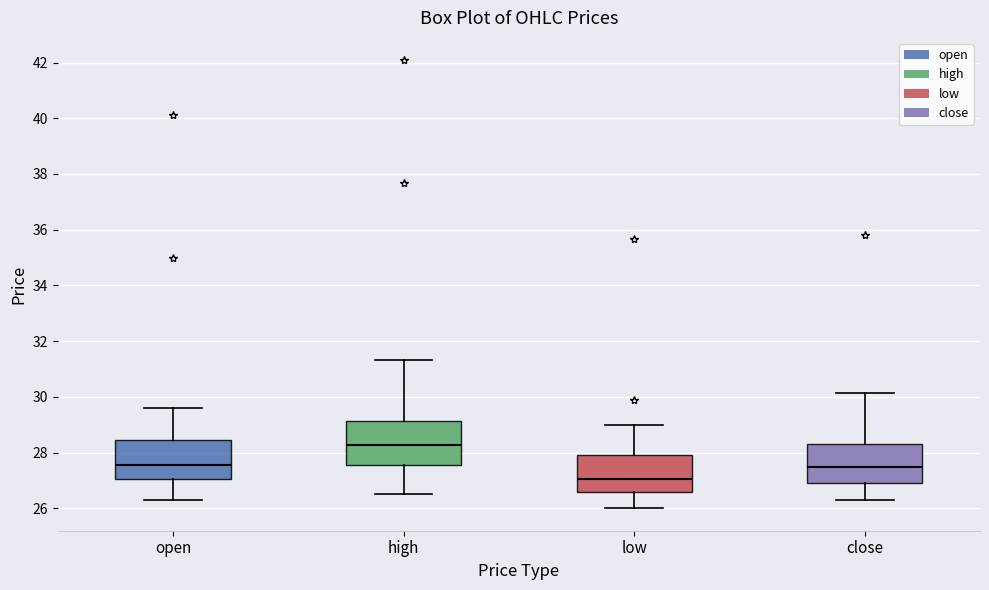

Which box's median line is the lowest?

low